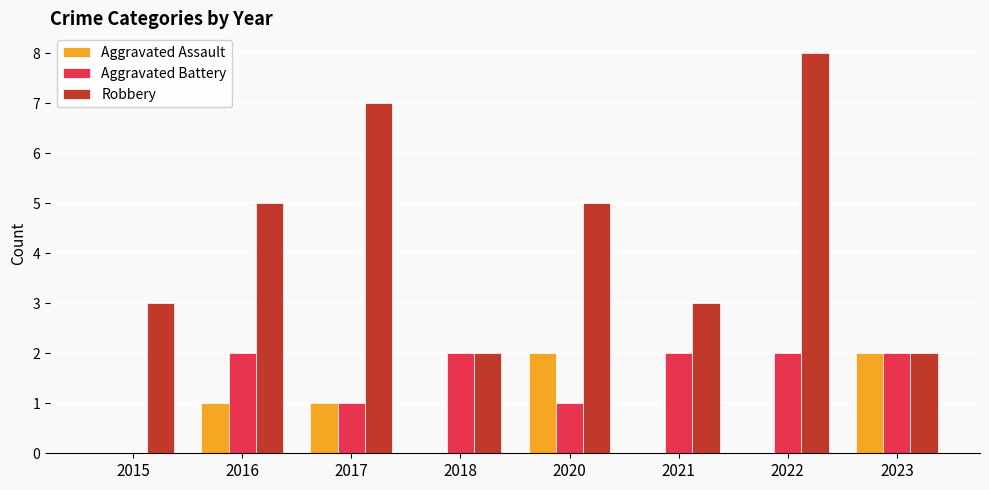

Which series has the largest total across all categories?

Robbery